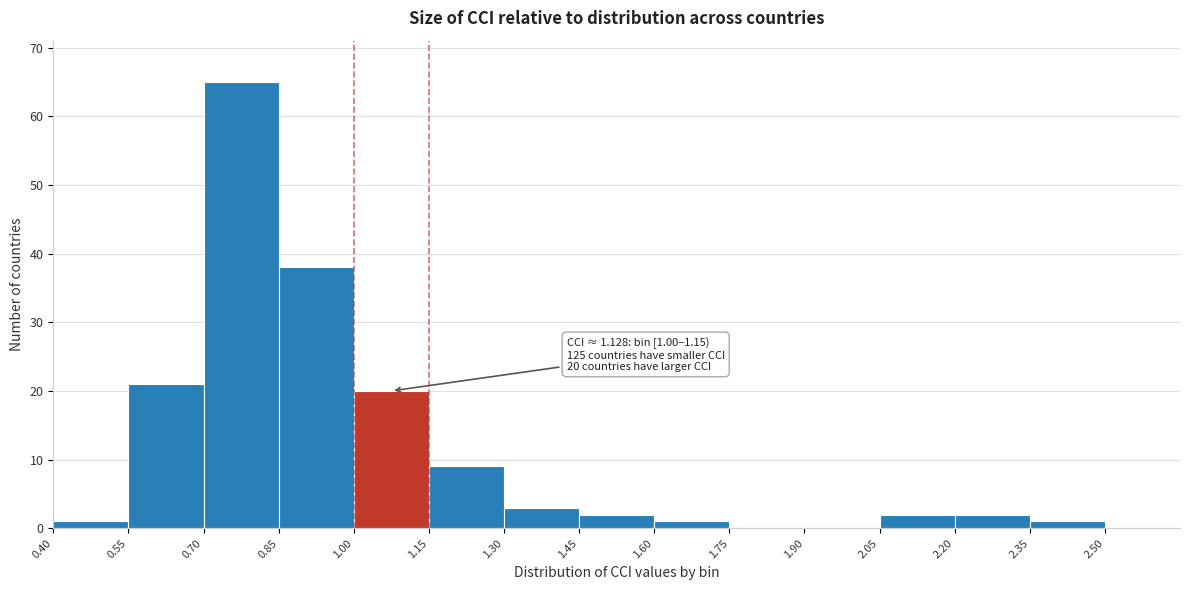

Over which range of the x-axis is the bar tallest?

0.70 to 0.85